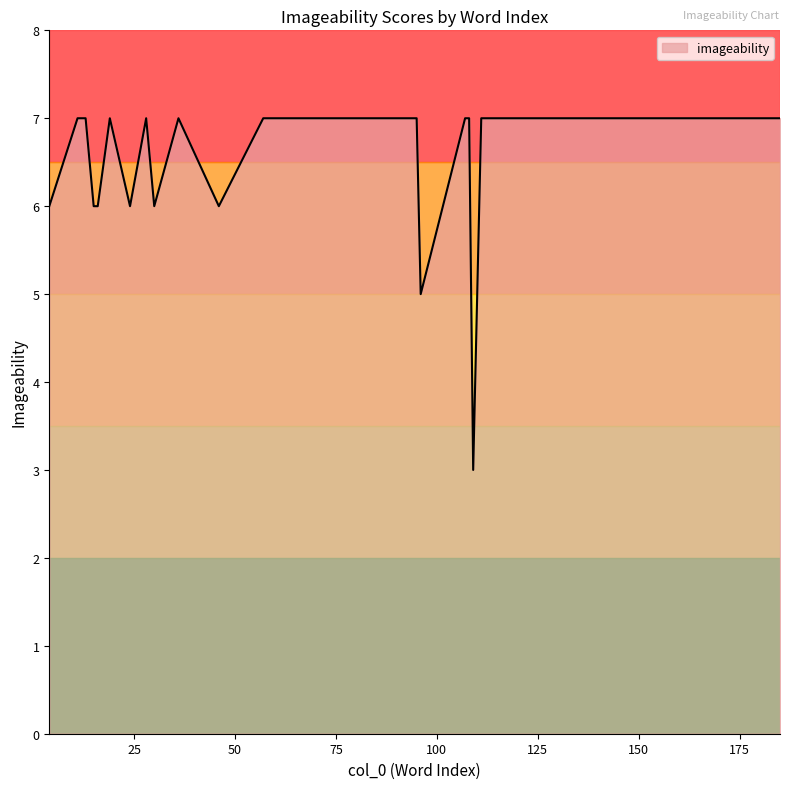

What is the difference between the maximum and minimum values?

4